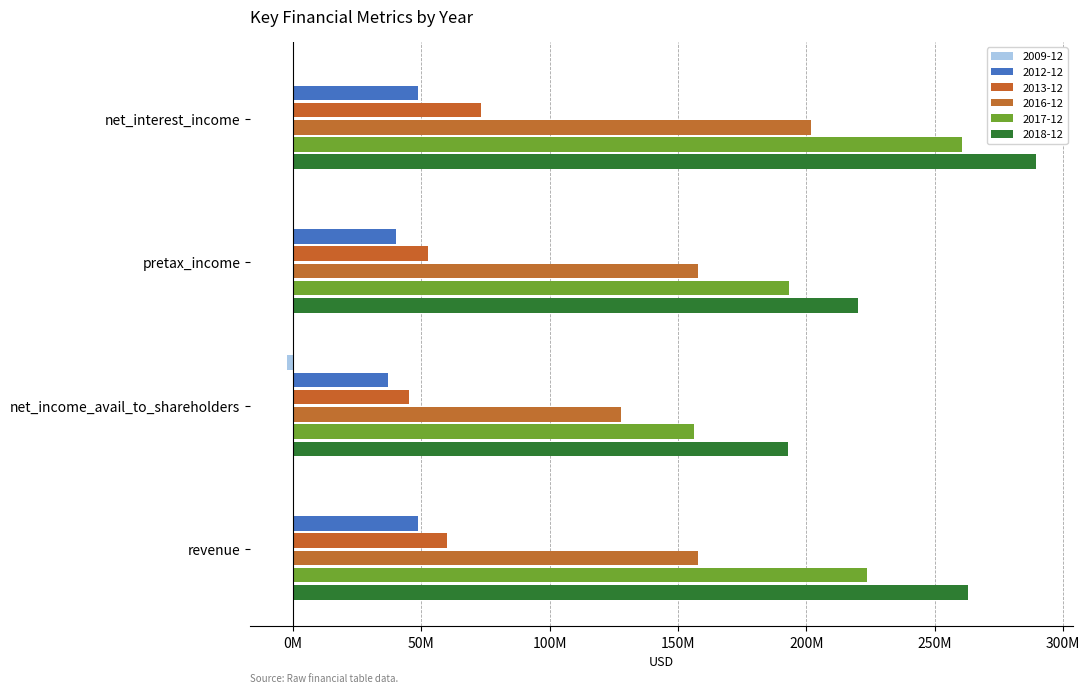

What is the value of the 2016-12 bar at the 2nd from the left?

157876000.0